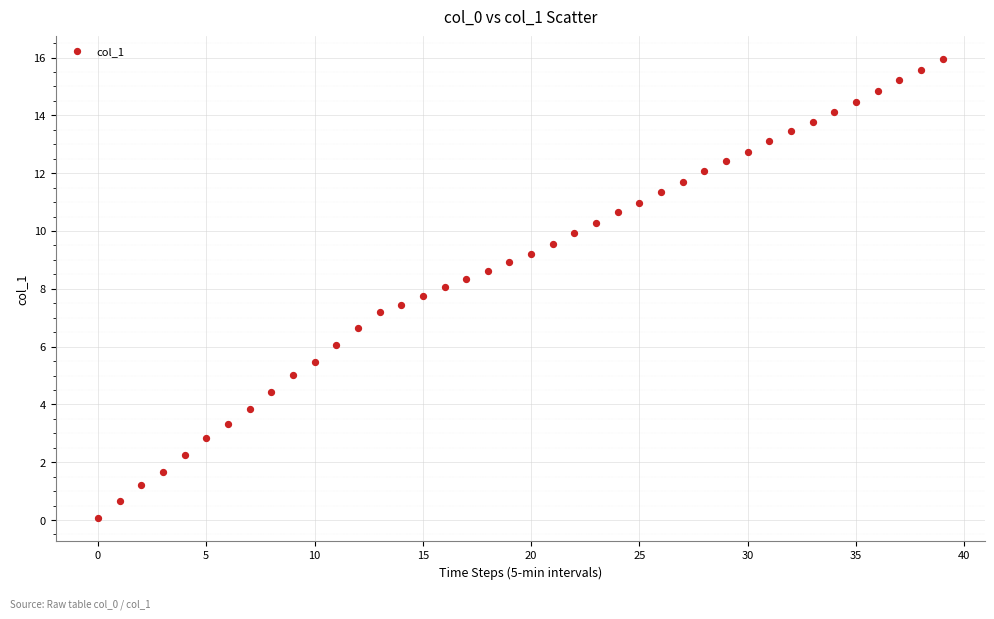

What is the range of Y values (max minus min)?

15.9